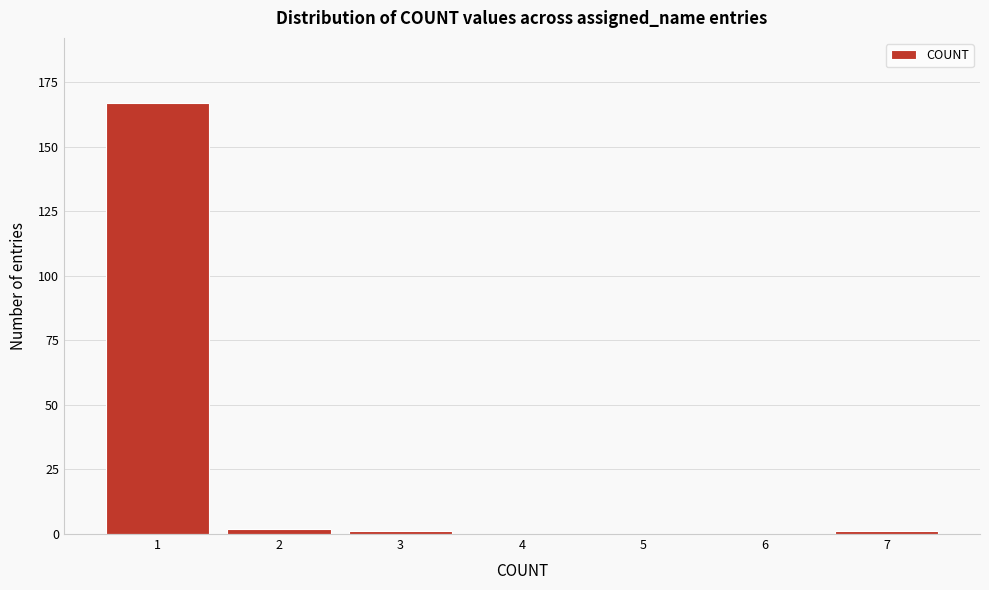

Reading left to right, list all the values displayed in this chart.

1=167	2=2	3=1	4=0	5=0	6=0	7=1